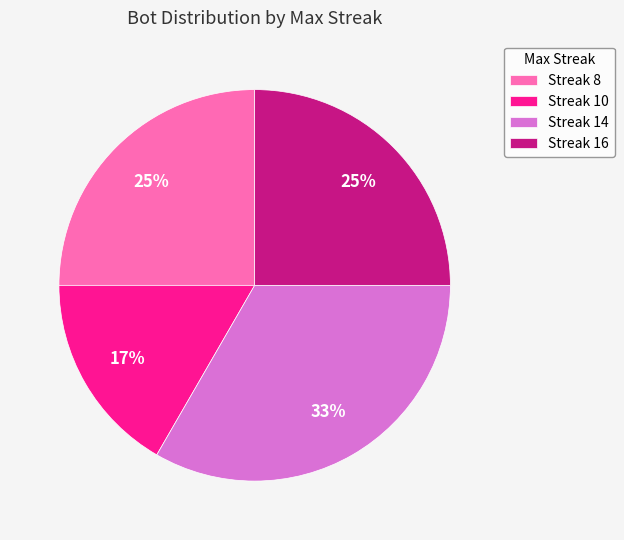

To the nearest percent, what is the average slice percentage?

25%